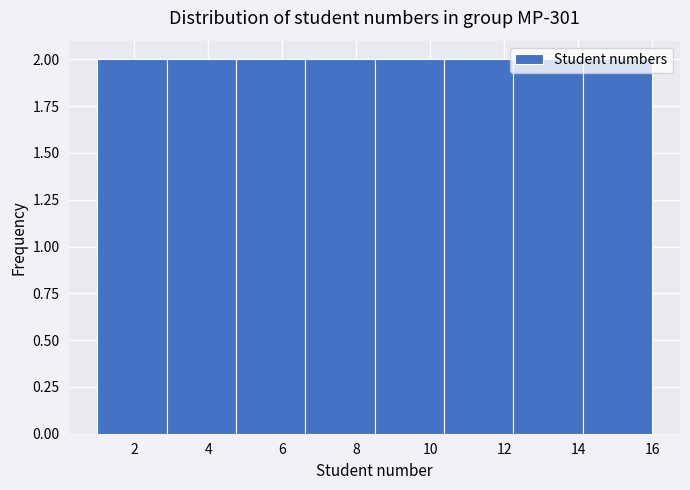

How tall is the bar that spans 6.6 to 8.6 on the x-axis? Neither the bar edges nor the heights are printed on the chart, so give them approximately, as read against the axes.

2